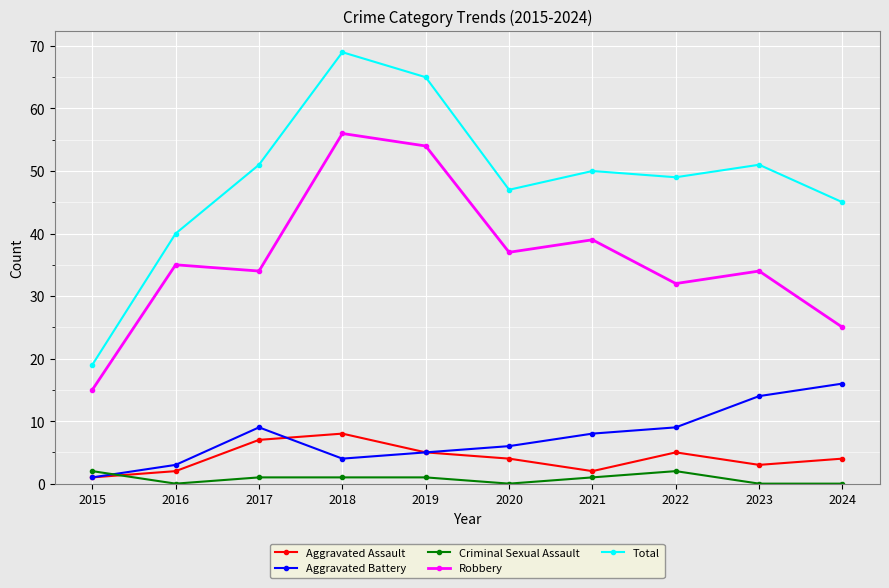

True or false: Total and Criminal Sexual Assault cross at least once.

False